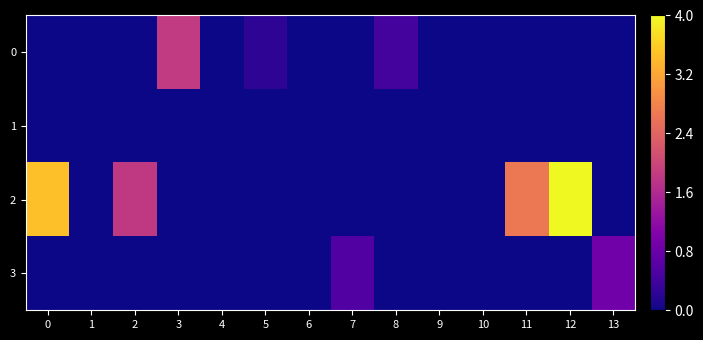

At which category is the sum across all series the highest?

12